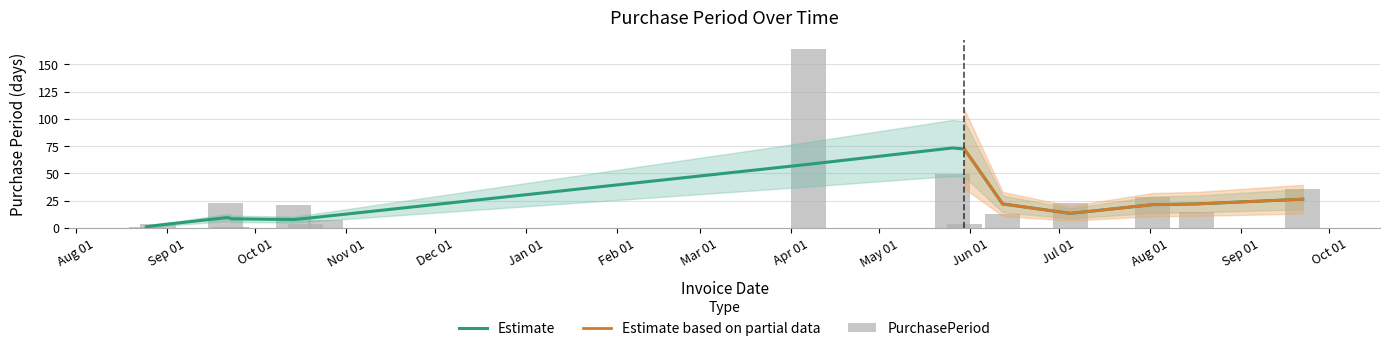

At which label is the value closest to 82?

2017-05-26